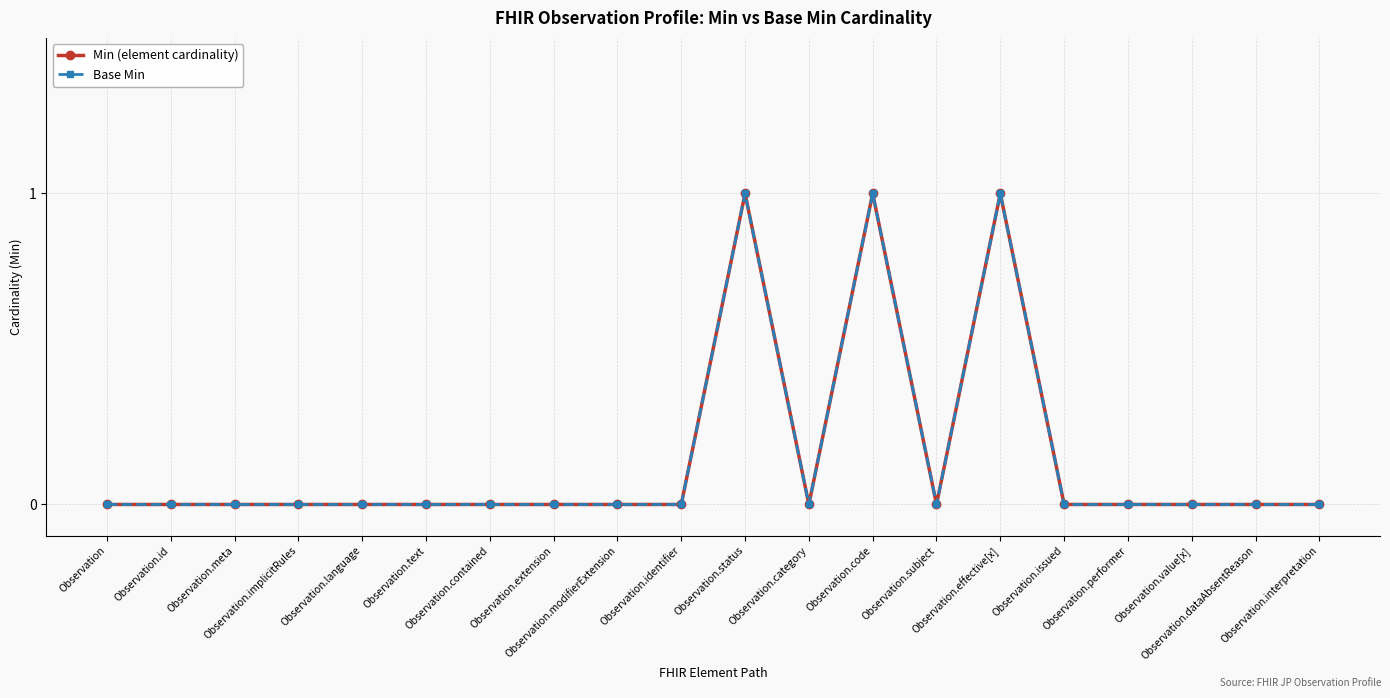

What is the sum of all Base Min values?

3